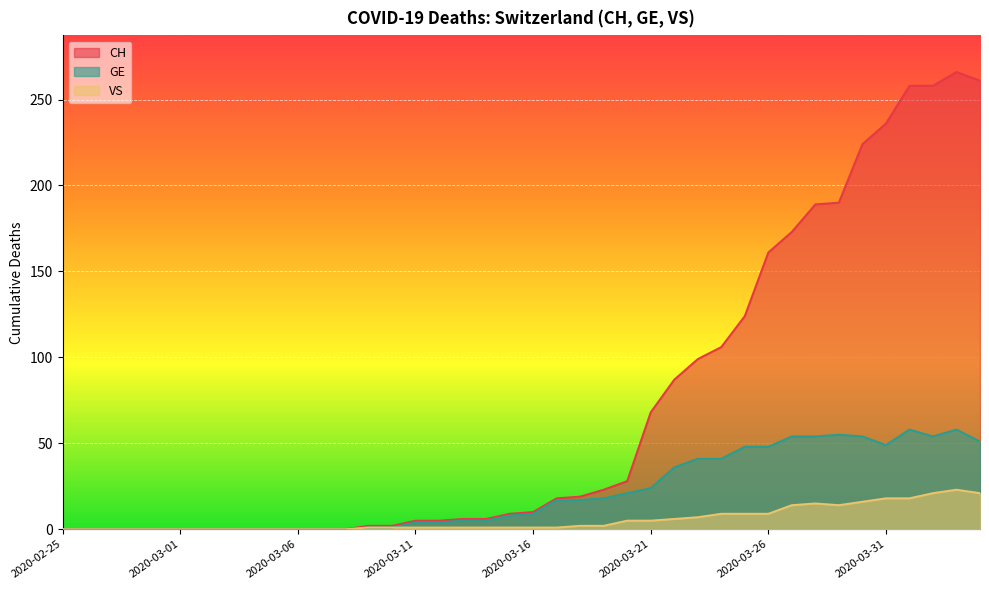

Reading right to left, transcribe all the data shown in this chart.

CH: 2020-04-04=261	2020-04-03=266	2020-04-02=258	2020-04-01=258	2020-03-31=236	2020-03-30=224	2020-03-29=190	2020-03-28=189	2020-03-27=173	2020-03-26=161	2020-03-25=124	2020-03-24=106	2020-03-23=99	2020-03-22=87	2020-03-21=68	2020-03-20=28	2020-03-19=23	2020-03-18=19	2020-03-17=18	2020-03-16=10	2020-03-15=9	2020-03-14=6	2020-03-13=6	2020-03-12=5	2020-03-11=5	2020-03-10=2	2020-03-09=2	2020-03-08=0	2020-03-07=0	2020-03-06=0	2020-03-05=0	2020-03-04=0	2020-03-03=0	2020-03-02=0	2020-03-01=0	2020-02-29=0	2020-02-28=0	2020-02-27=0	2020-02-26=0	2020-02-25=0
GE: 2020-04-04=51	2020-04-03=58	2020-04-02=54	2020-04-01=58	2020-03-31=49	2020-03-30=54	2020-03-29=55	2020-03-28=54	2020-03-27=54	2020-03-26=48	2020-03-25=48	2020-03-24=41	2020-03-23=41	2020-03-22=36	2020-03-21=24	2020-03-20=21	2020-03-19=18	2020-03-18=17	2020-03-17=17	2020-03-16=9	2020-03-15=8	2020-03-14=5	2020-03-13=5	2020-03-12=4	2020-03-11=4	2020-03-10=1	2020-03-09=1	2020-03-08=0	2020-03-07=0	2020-03-06=0	2020-03-05=0	2020-03-04=0	2020-03-03=0	2020-03-02=0	2020-03-01=0	2020-02-29=0	2020-02-28=0	2020-02-27=0	2020-02-26=0	2020-02-25=0
VS: 2020-04-04=21	2020-04-03=23	2020-04-02=21	2020-04-01=18	2020-03-31=18	2020-03-30=16	2020-03-29=14	2020-03-28=15	2020-03-27=14	2020-03-26=9	2020-03-25=9	2020-03-24=9	2020-03-23=7	2020-03-22=6	2020-03-21=5	2020-03-20=5	2020-03-19=2	2020-03-18=2	2020-03-17=1	2020-03-16=1	2020-03-15=1	2020-03-14=1	2020-03-13=1	2020-03-12=1	2020-03-11=1	2020-03-10=1	2020-03-09=1	2020-03-08=0	2020-03-07=0	2020-03-06=0	2020-03-05=0	2020-03-04=0	2020-03-03=0	2020-03-02=0	2020-03-01=0	2020-02-29=0	2020-02-28=0	2020-02-27=0	2020-02-26=0	2020-02-25=0